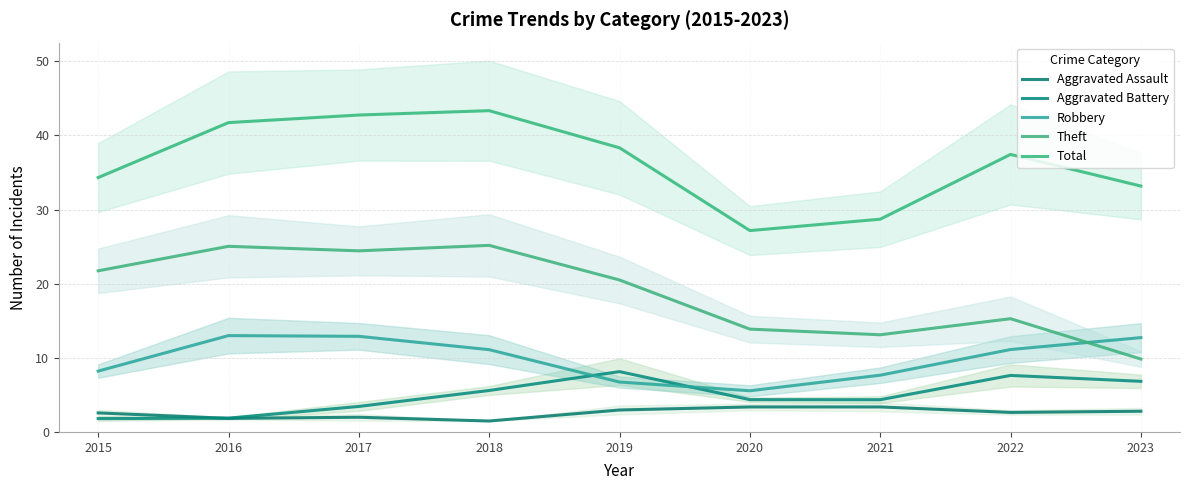

How many distinct data groups are displayed?

5